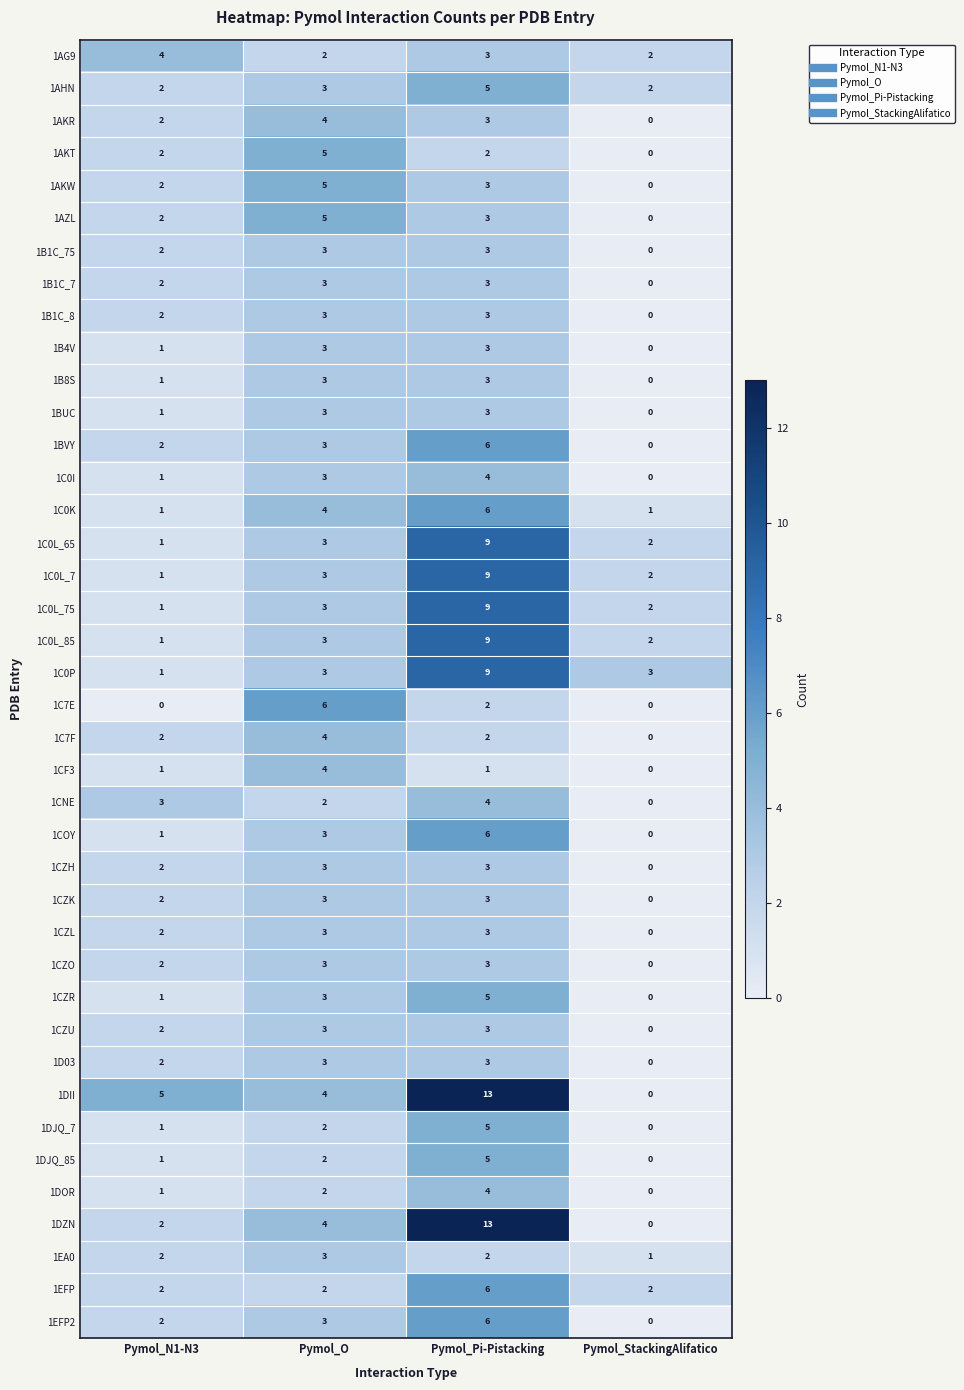

The value of 1BUC at Pymol_O is 1. True or false?

False